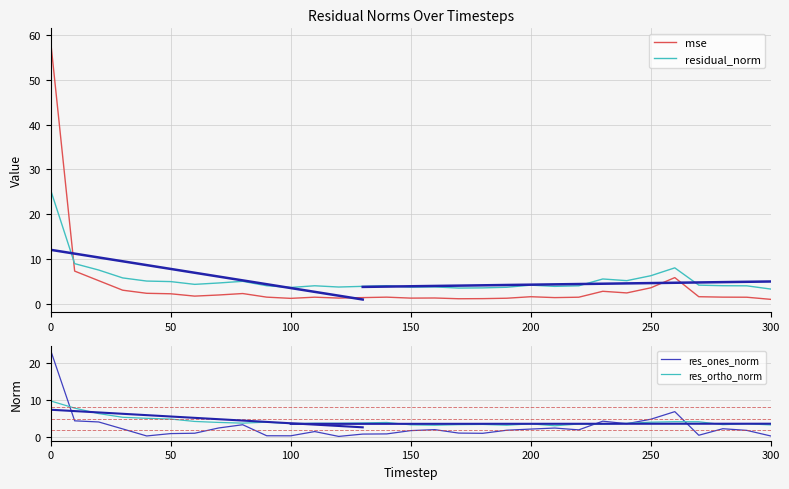

What is the highest value of the mse series?

58.6